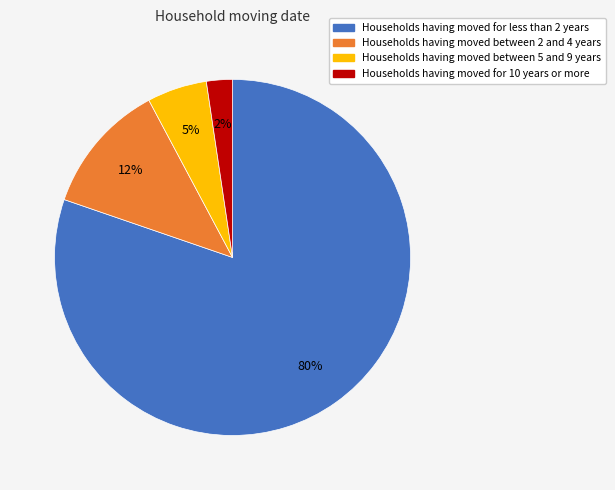

Is Households having moved between 2 and 4 years the majority of the pie?

No